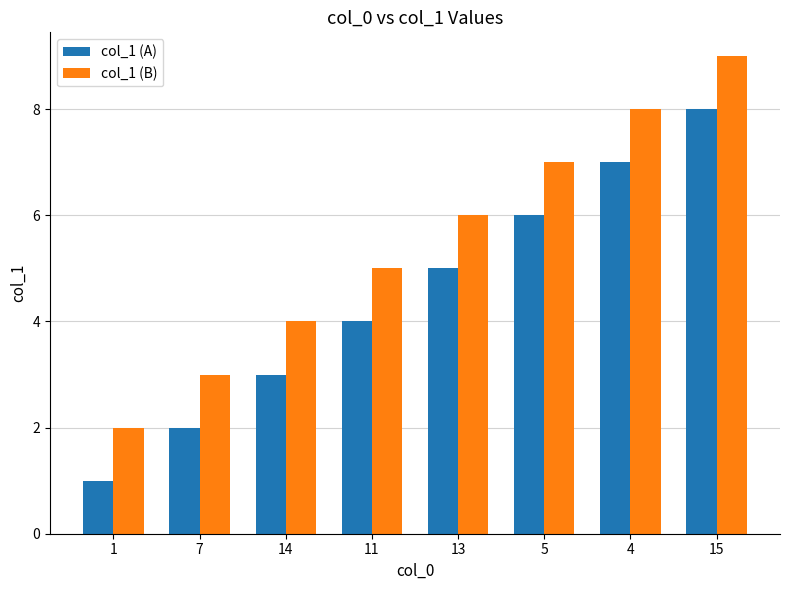

What is the difference between the maximum and minimum values in the col_1 (B) series?

7